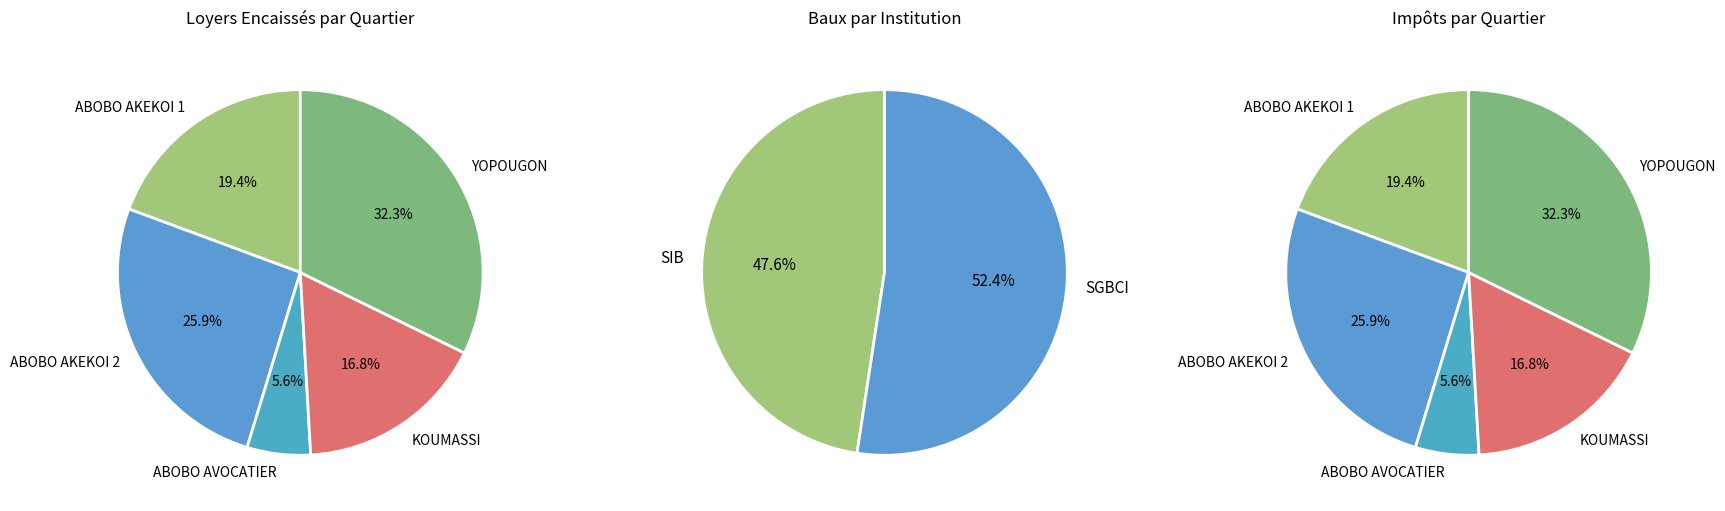

What is the total percentage of ABOBO AKEKOI 2 and KOUMASSI?

42.8%